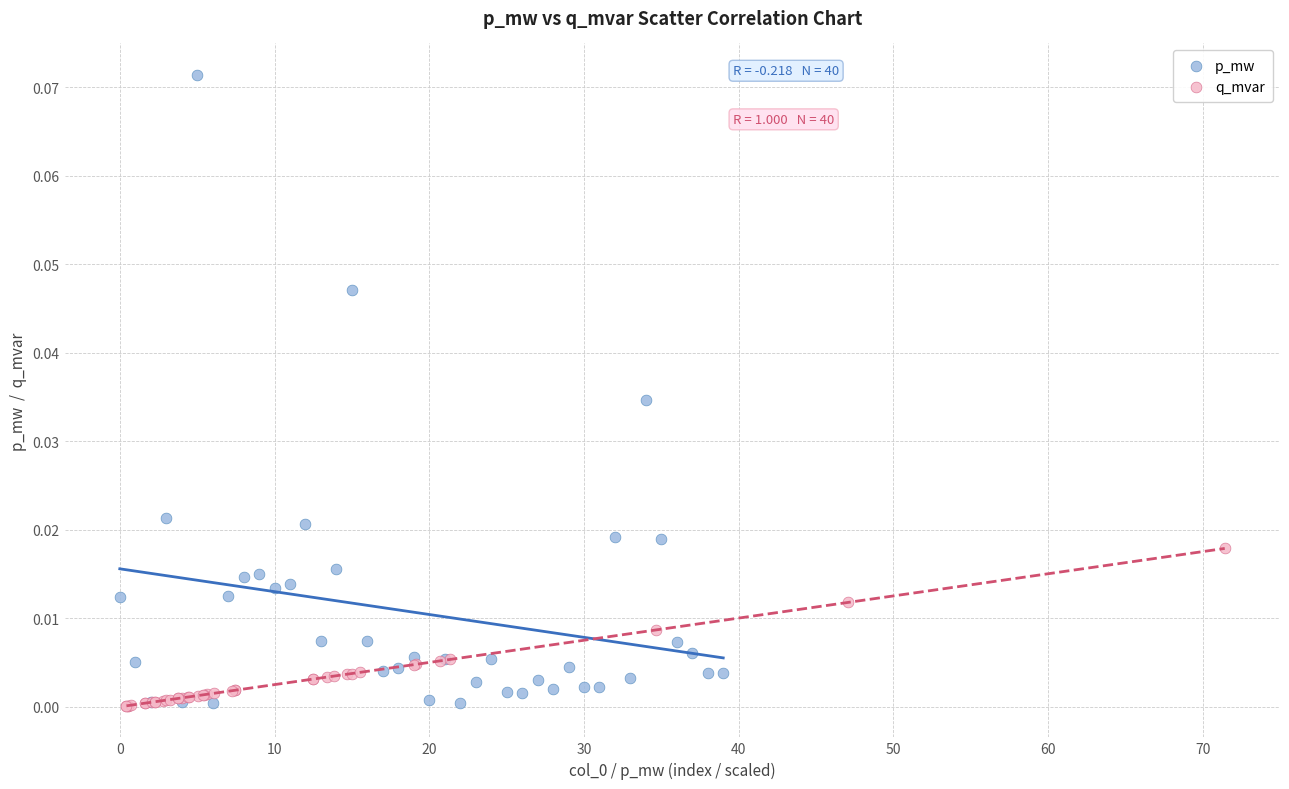

Which series has the largest Y range (max minus min)?

p_mw